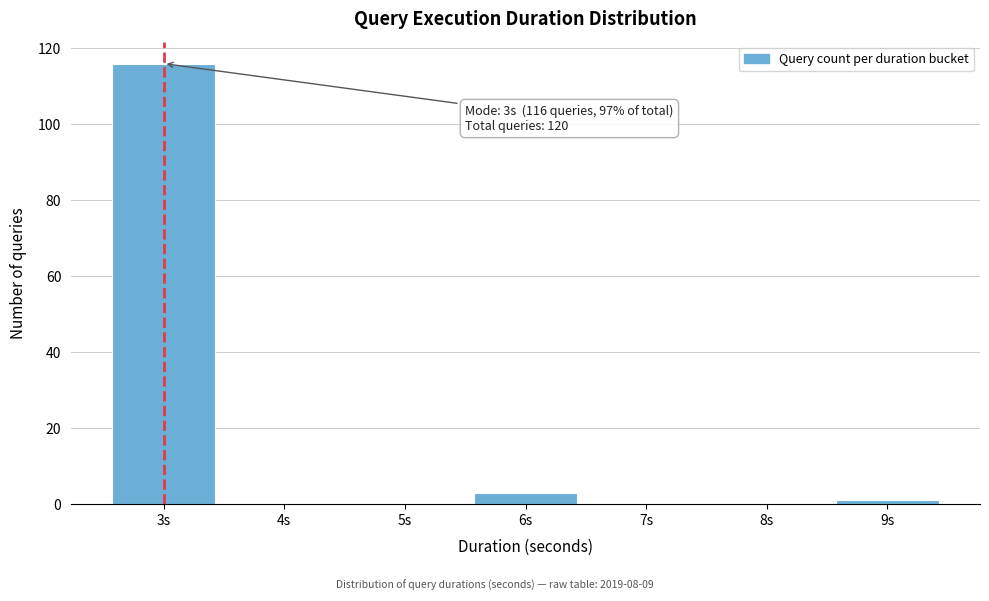

Reading left to right, transcribe all the data shown in this chart.

3s=116	4s=0	5s=0	6s=3	7s=0	8s=0	9s=1